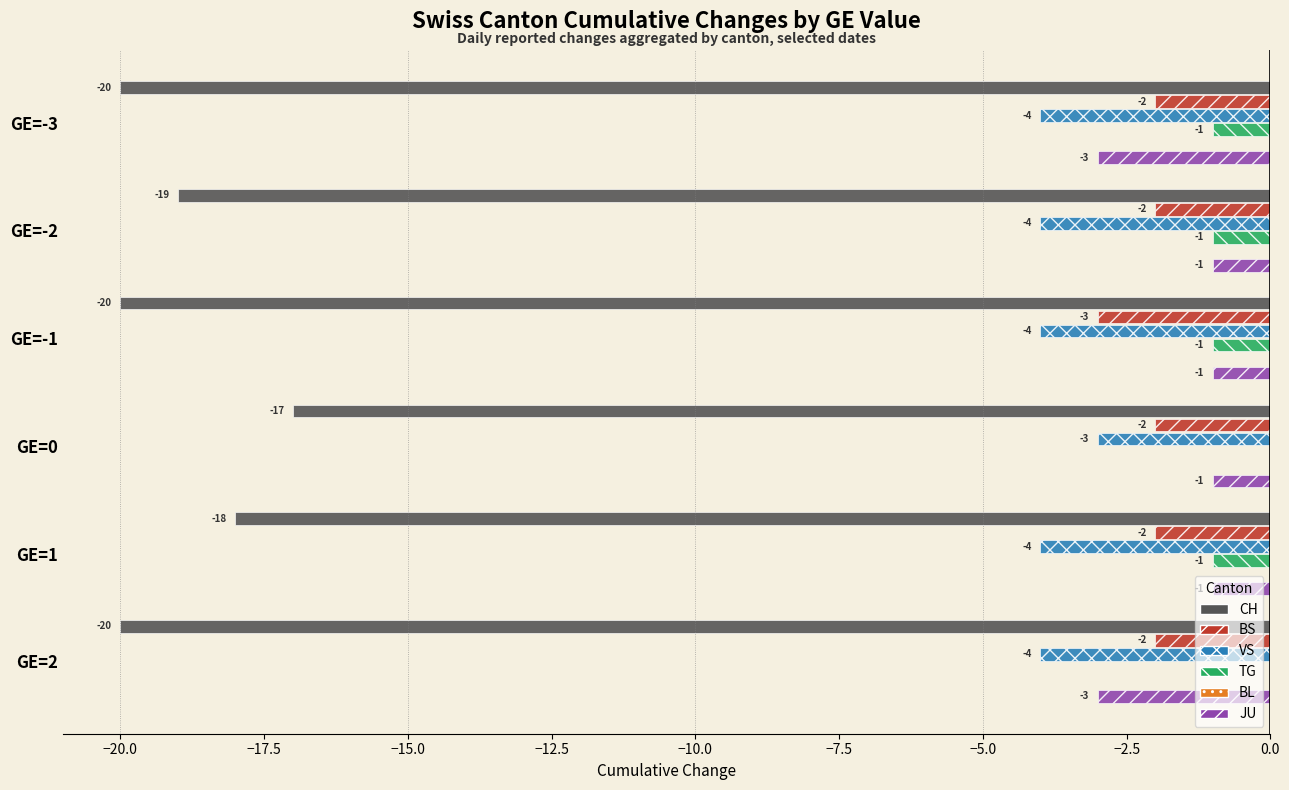

How many bars are there in each group?

6